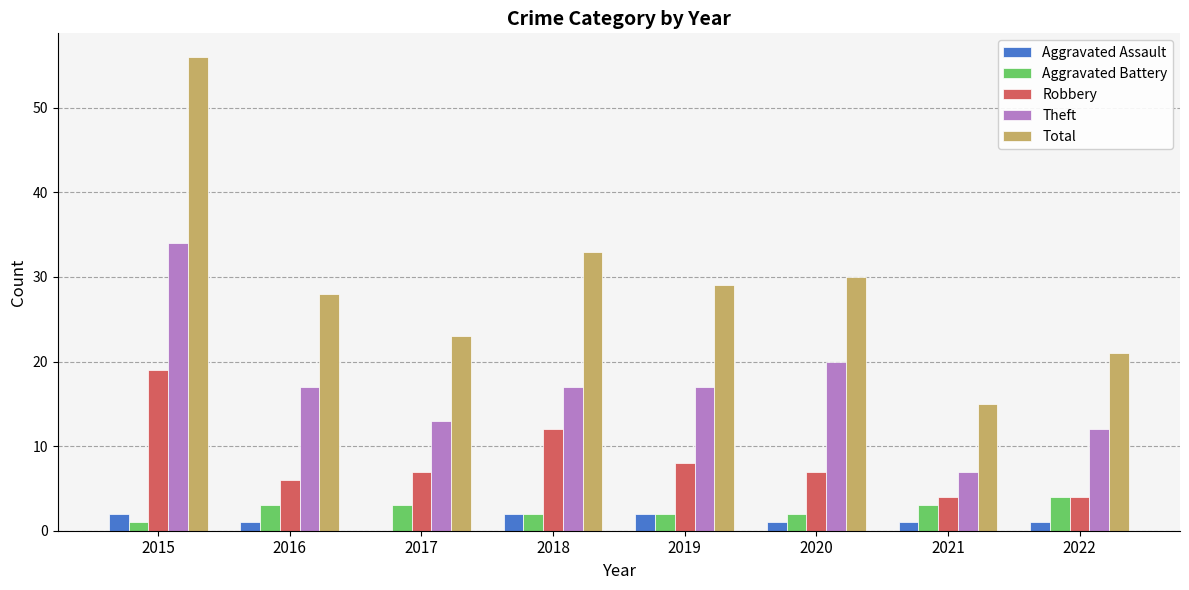

Which series has the largest total across all categories?

Total